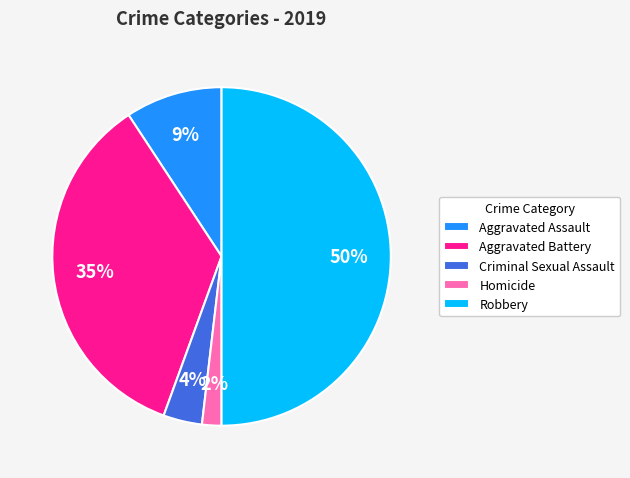

Rank the categories by value from highest to lowest.

Robbery, Aggravated Battery, Aggravated Assault, Criminal Sexual Assault, Homicide